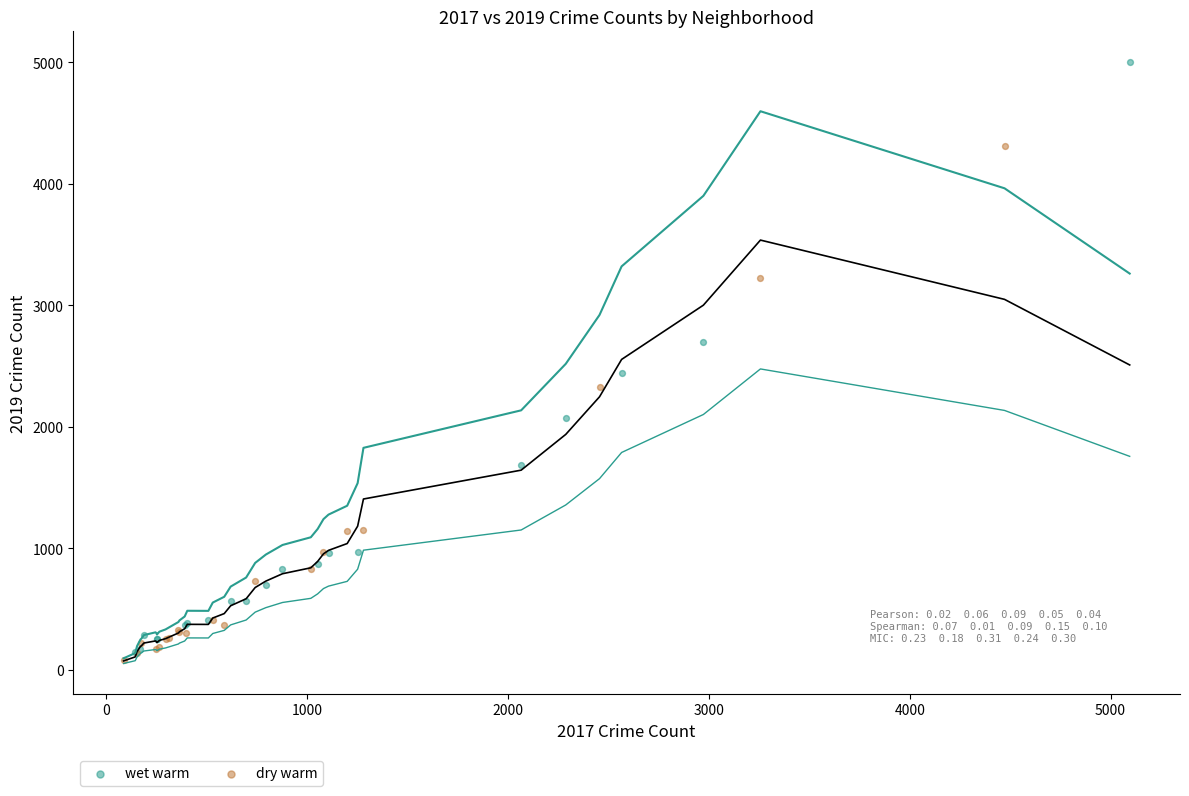

What are all the series names shown in the legend?

wet warm, dry warm